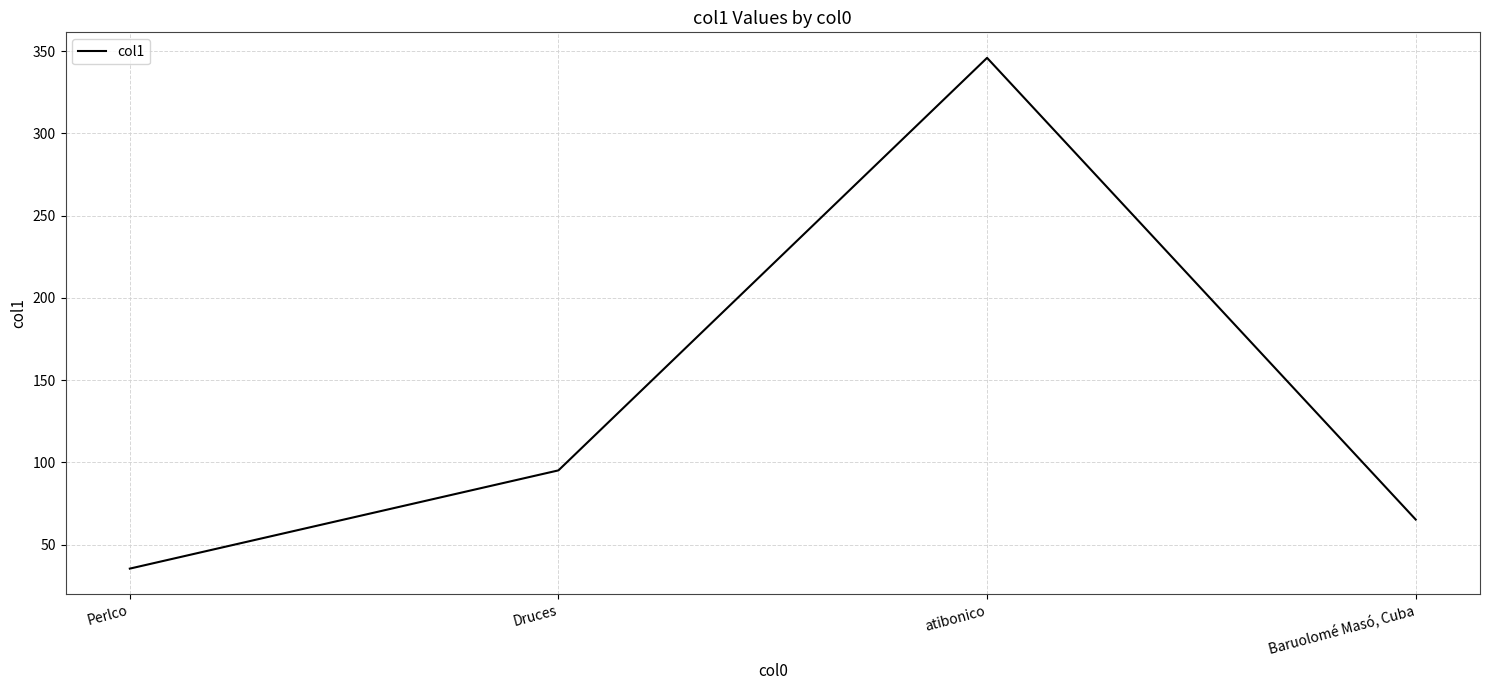

What is the average value?

135.4